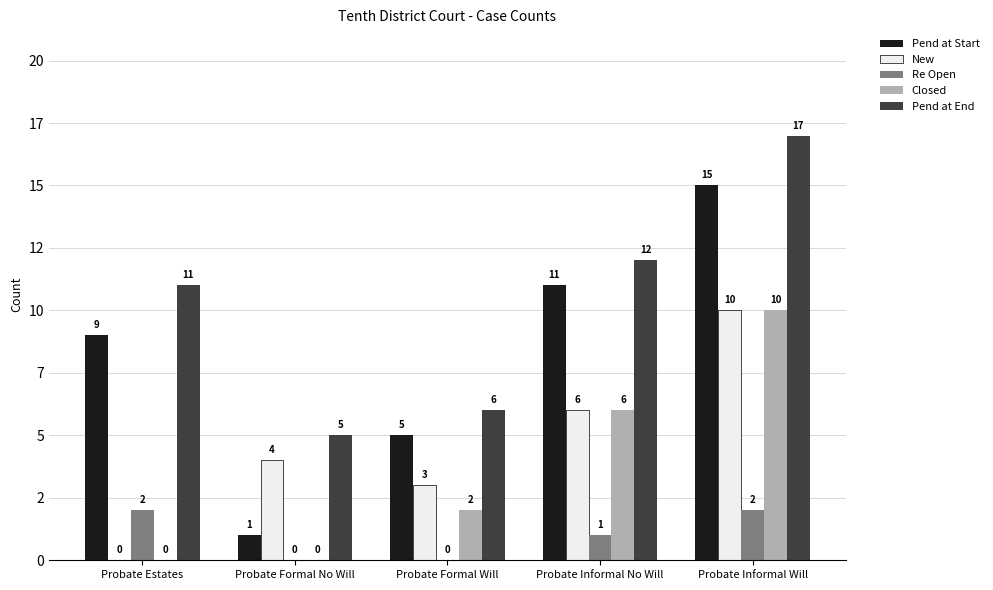

Count the Closed values in the range 0 to 6.

4